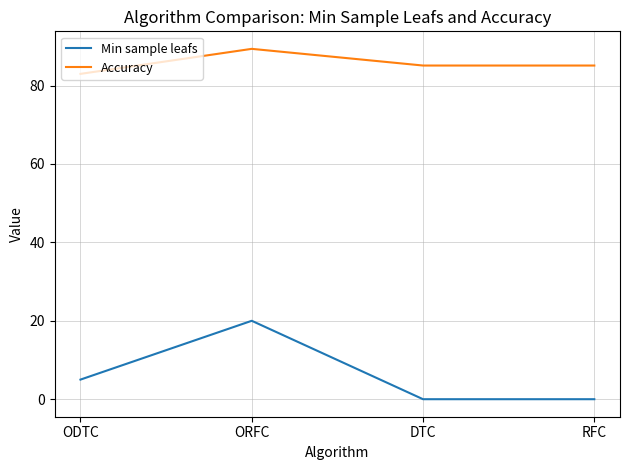

At which category does Min sample leafs reach its first local peak?

ORFC